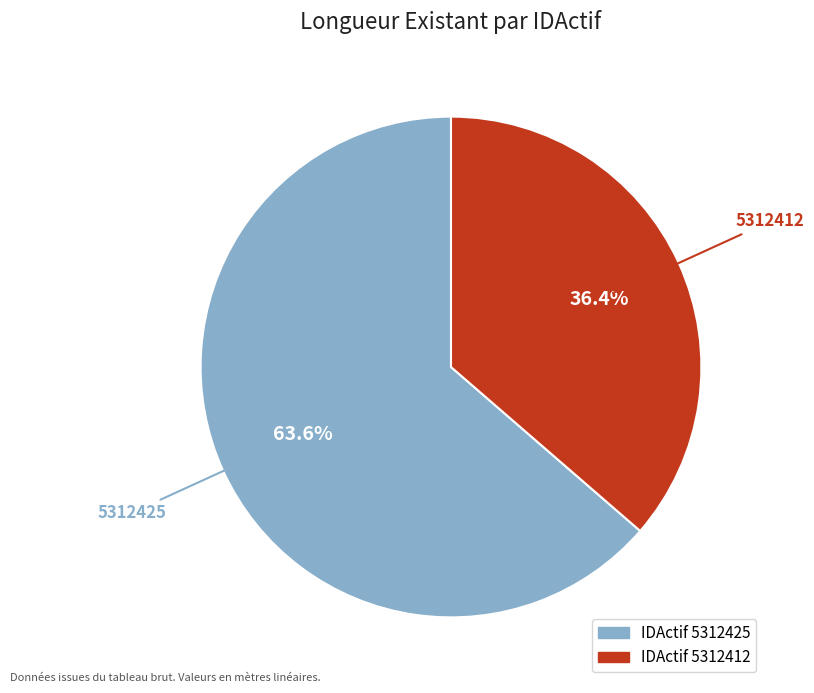

How many slices are in this pie chart?

2